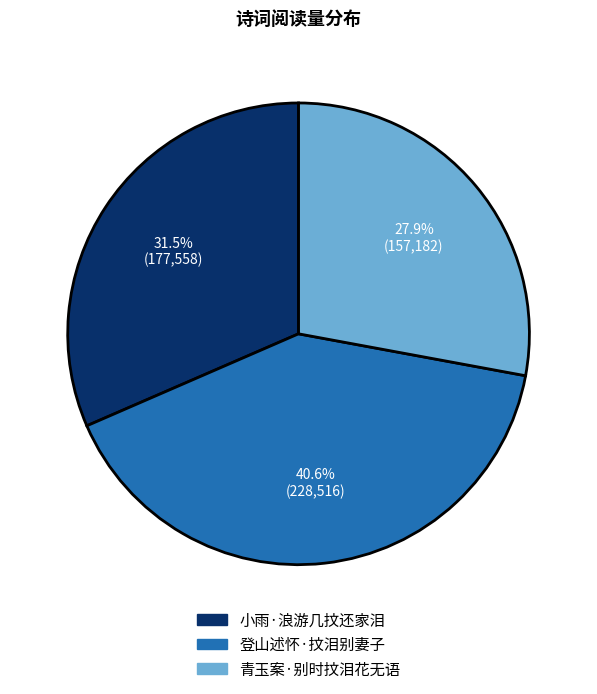

How many slices are in this pie chart?

3